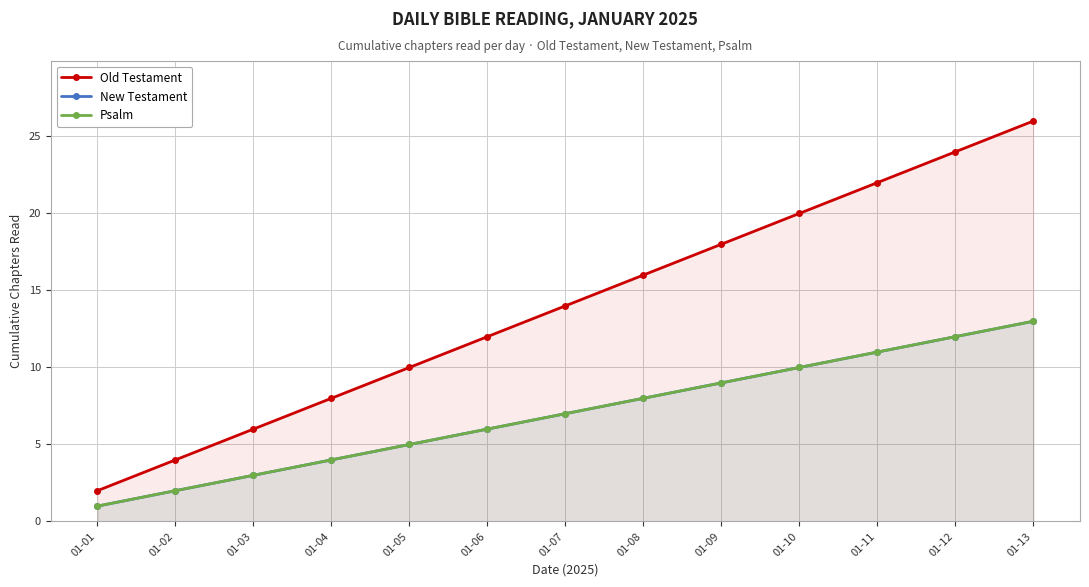

How many lines are shown in the chart?

3